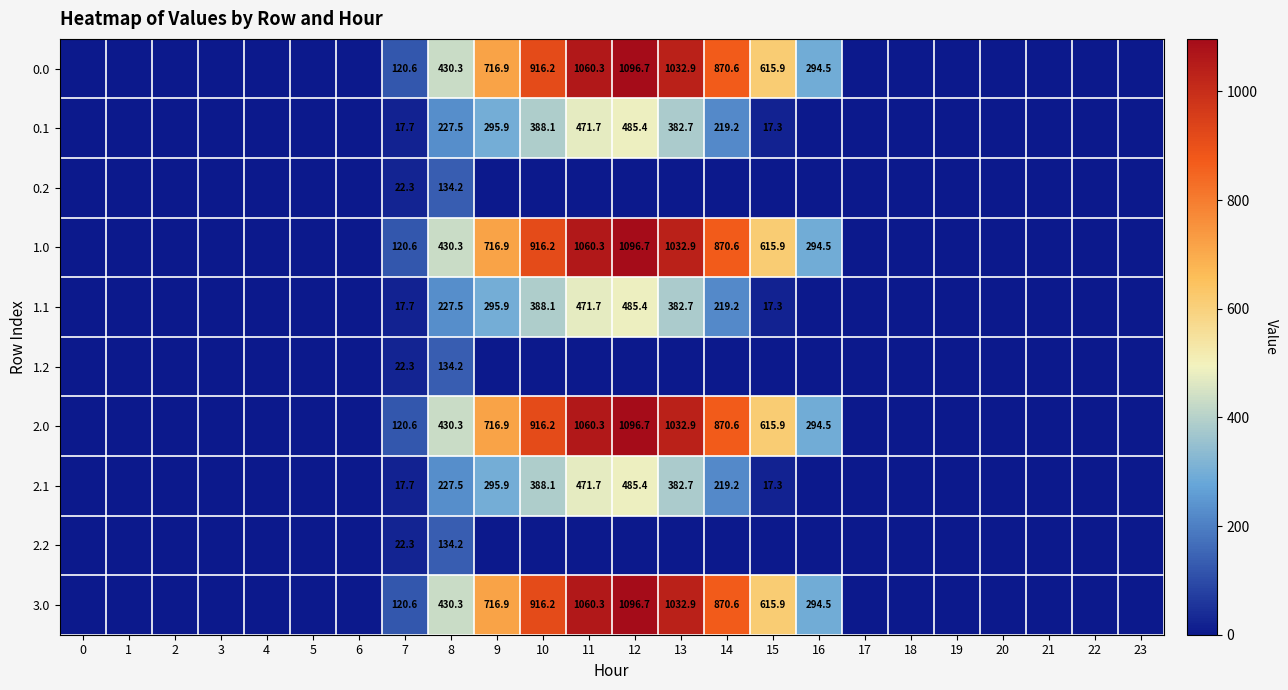

What is the total value across all series at 12?

5842.9